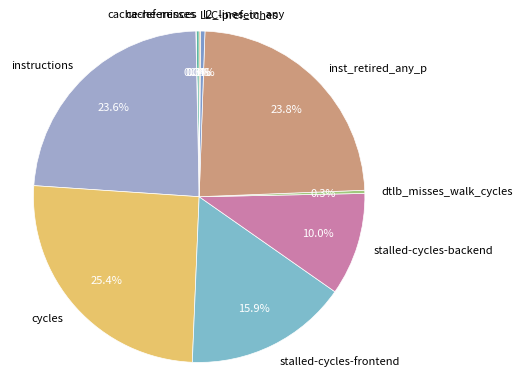

How much of the chart is everything except inst_retired_any_p?

76.2%